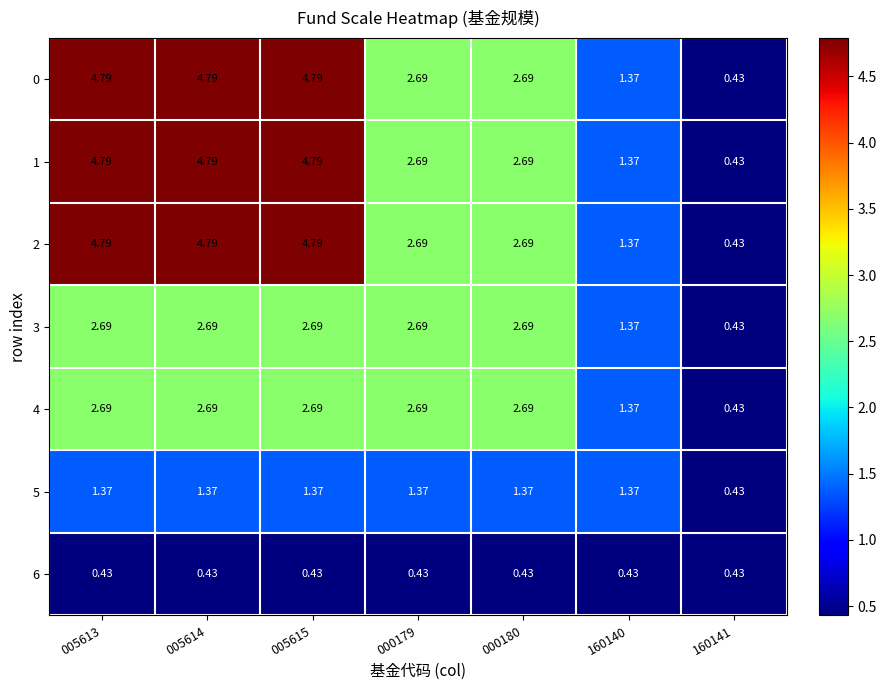

Is the value of 6 at 005614 greater than the value of 2 at 000179?

No